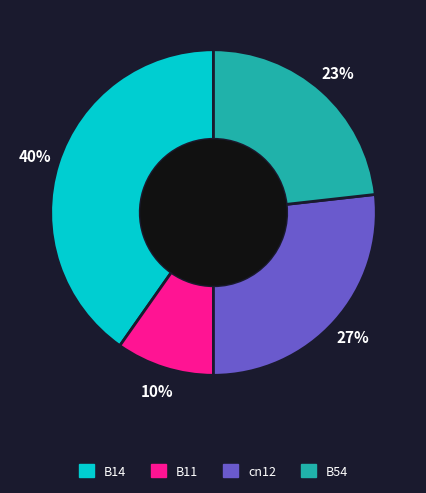

The B11 slice represents 10% of the pie. True or false?

True